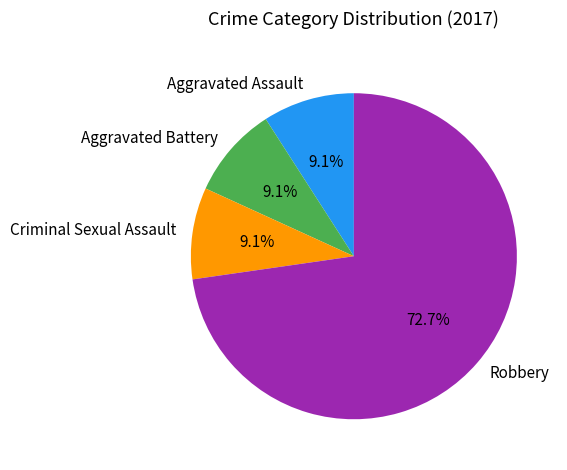

Combined, do Robbery and Aggravated Battery account for over 50%?

Yes